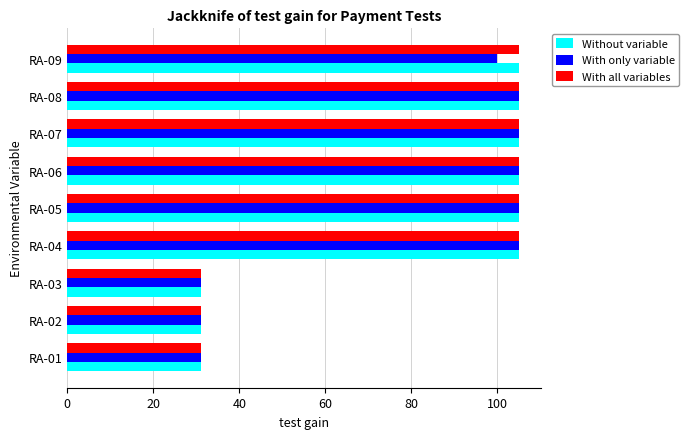

True or false: Without variable has a value of 169.7 at RA-08.

False